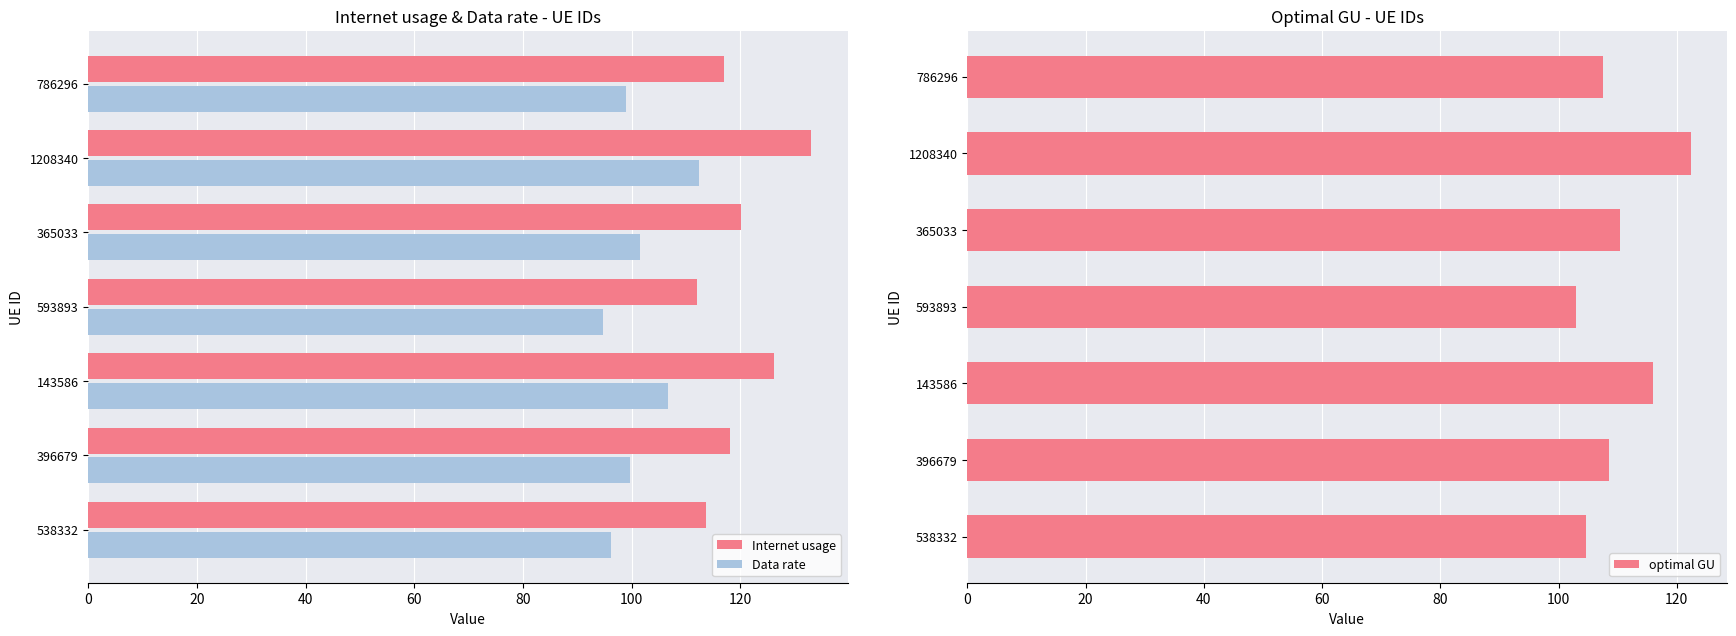

How many values in the Data rate series exceed 99?

4